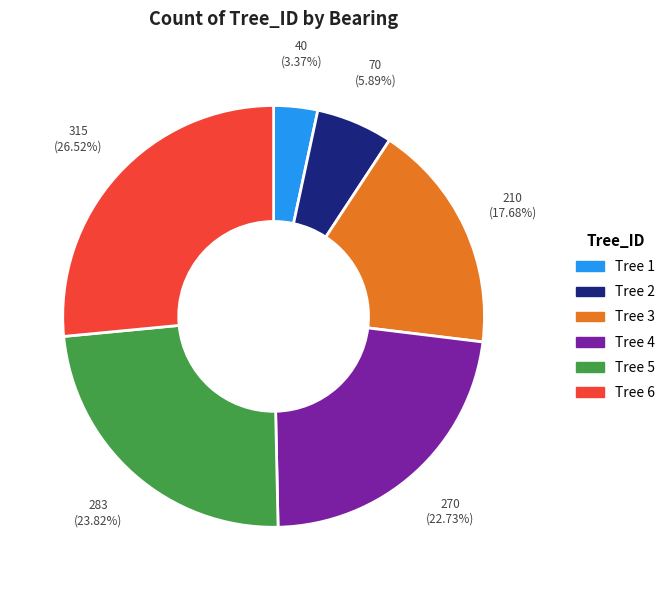

How many segments does this pie chart have?

6